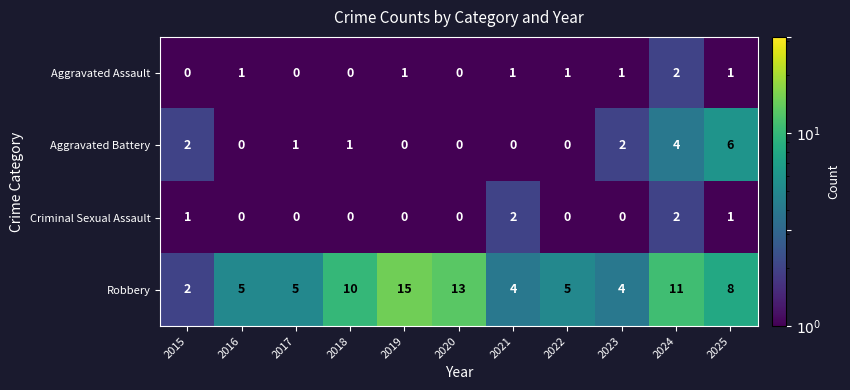

What is the sum of the Robbery values at 2025 and 2022?

13